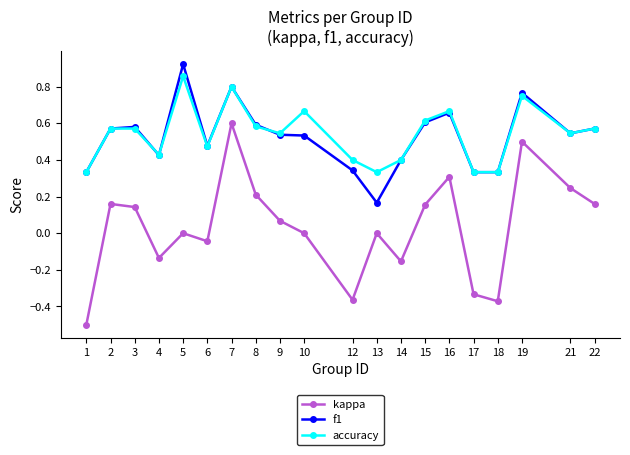

How many interior local valleys does the kappa series have?

5